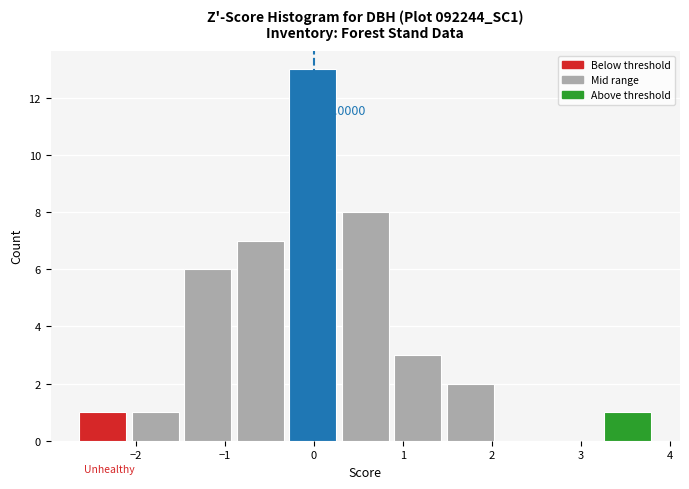

Over which range of the x-axis is the bar tallest?

-0.3 to 0.3